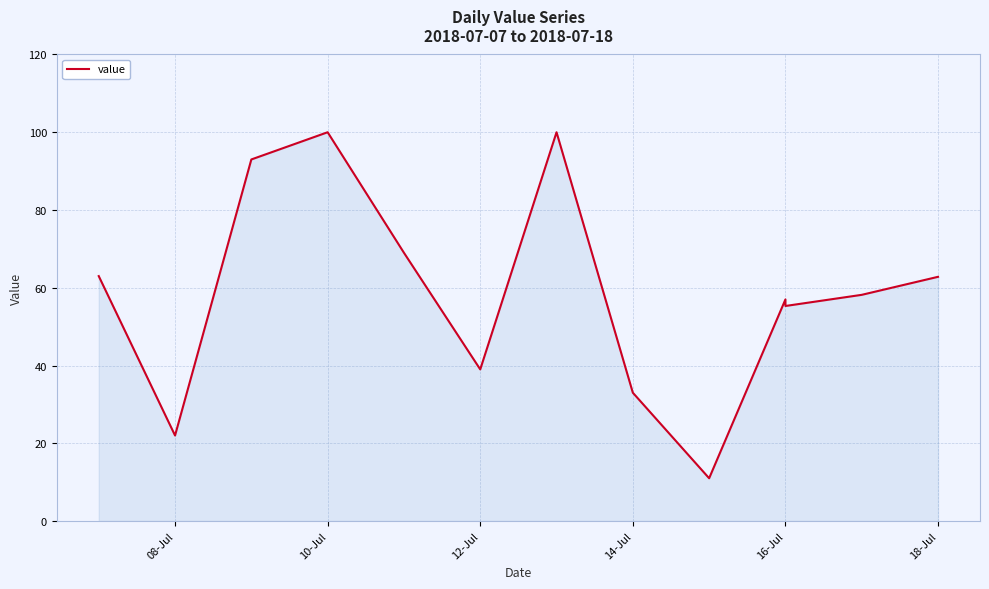

Reading left to right, what are all the values shown in this chart?

63.0	22.0	93.0	100.0	69.0	39.0	100.0	33.0	11.0	57.0	55.3	58.2	62.8